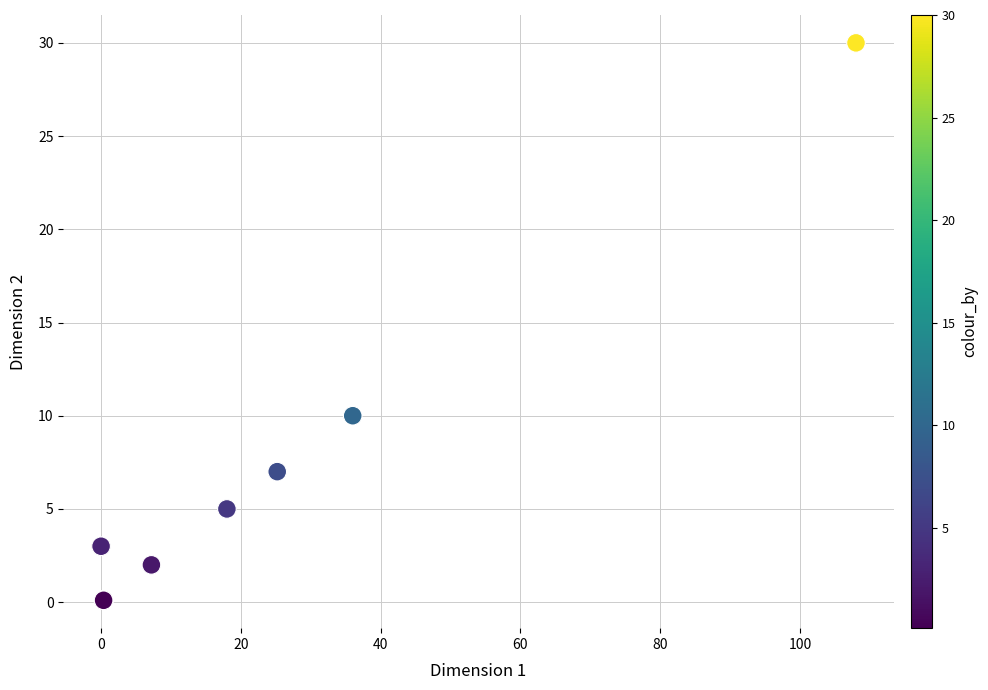

What Y value in the scatter plot is closest to 15?

10.0